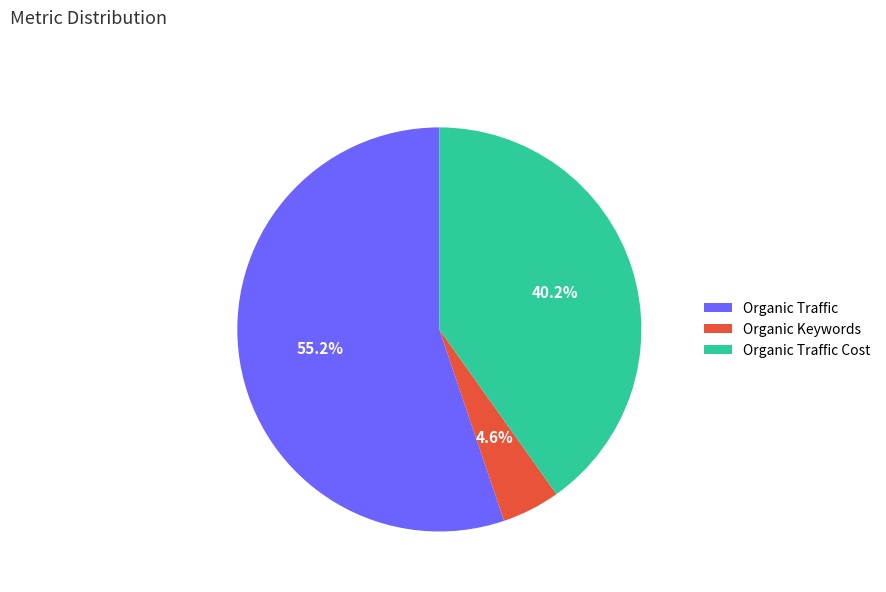

Which category has the smallest portion of the pie?

Organic Keywords